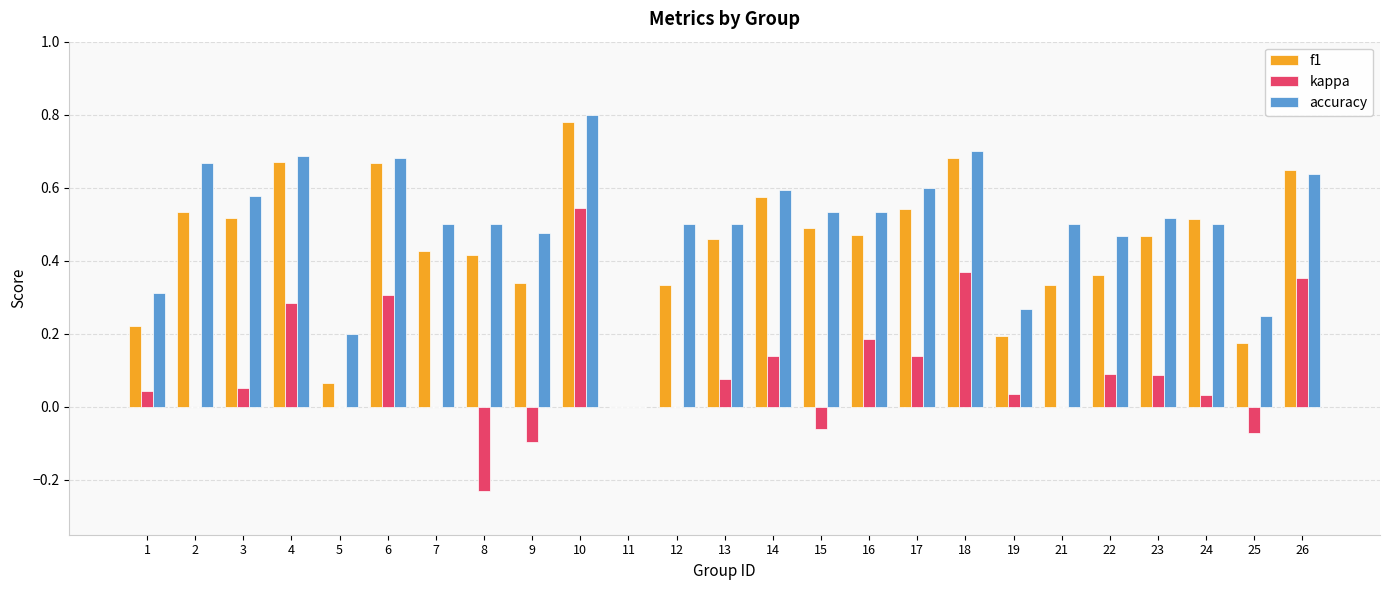

Between 1 and 4, which series saw the biggest shift?

f1